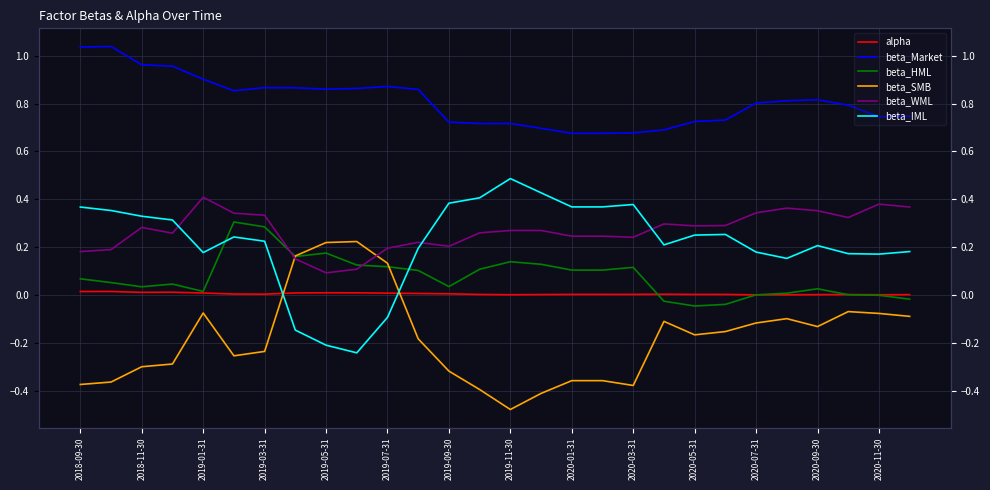

How many values in beta_HML are below zero?

5